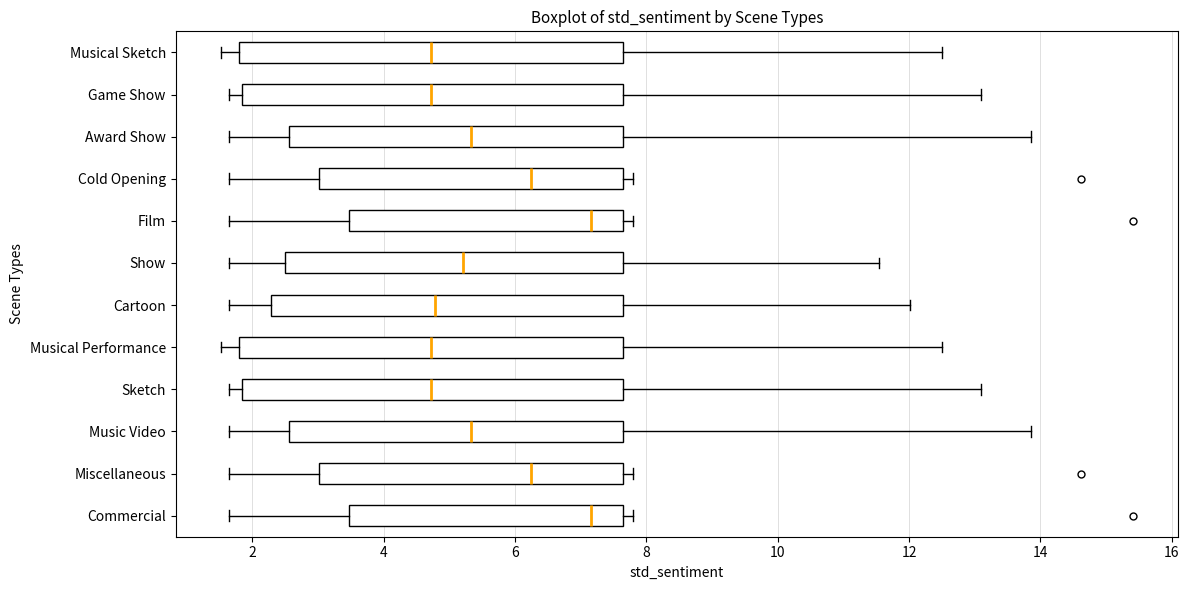

Reading bottom to top, transcribe this box plot: for each box, give where its median line is, the range the box spans, and where its two whiskers end, as read against the x-axis. The values are not printed on the chart, so give them approximately, as read against the axis.

Commercial: median 7.2, box 3.4 to 7.6, whiskers 1.6 to 7.8
Miscellaneous: median 6.2, box 3.0 to 7.6, whiskers 1.6 to 7.8
Music Video: median 5.4, box 2.6 to 7.6, whiskers 1.6 to 13.8
Sketch: median 4.8, box 1.8 to 7.6, whiskers 1.6 to 13.2
Musical Performance: median 4.8, box 1.8 to 7.6, whiskers 1.6 to 12.6
Cartoon: median 4.8, box 2.2 to 7.6, whiskers 1.6 to 12.0
Show: median 5.2, box 2.6 to 7.6, whiskers 1.6 to 11.6
Film: median 7.2, box 3.4 to 7.6, whiskers 1.6 to 7.8
Cold Opening: median 6.2, box 3.0 to 7.6, whiskers 1.6 to 7.8
Award Show: median 5.4, box 2.6 to 7.6, whiskers 1.6 to 13.8
Game Show: median 4.8, box 1.8 to 7.6, whiskers 1.6 to 13.2
Musical Sketch: median 4.8, box 1.8 to 7.6, whiskers 1.6 to 12.6